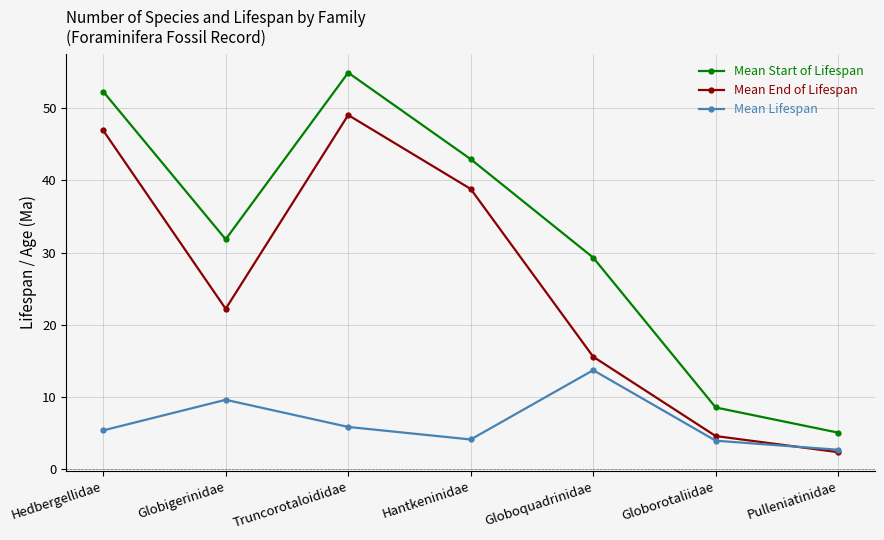

The value of Mean Start of Lifespan at Hedbergellidae is 52.3. True or false?

True